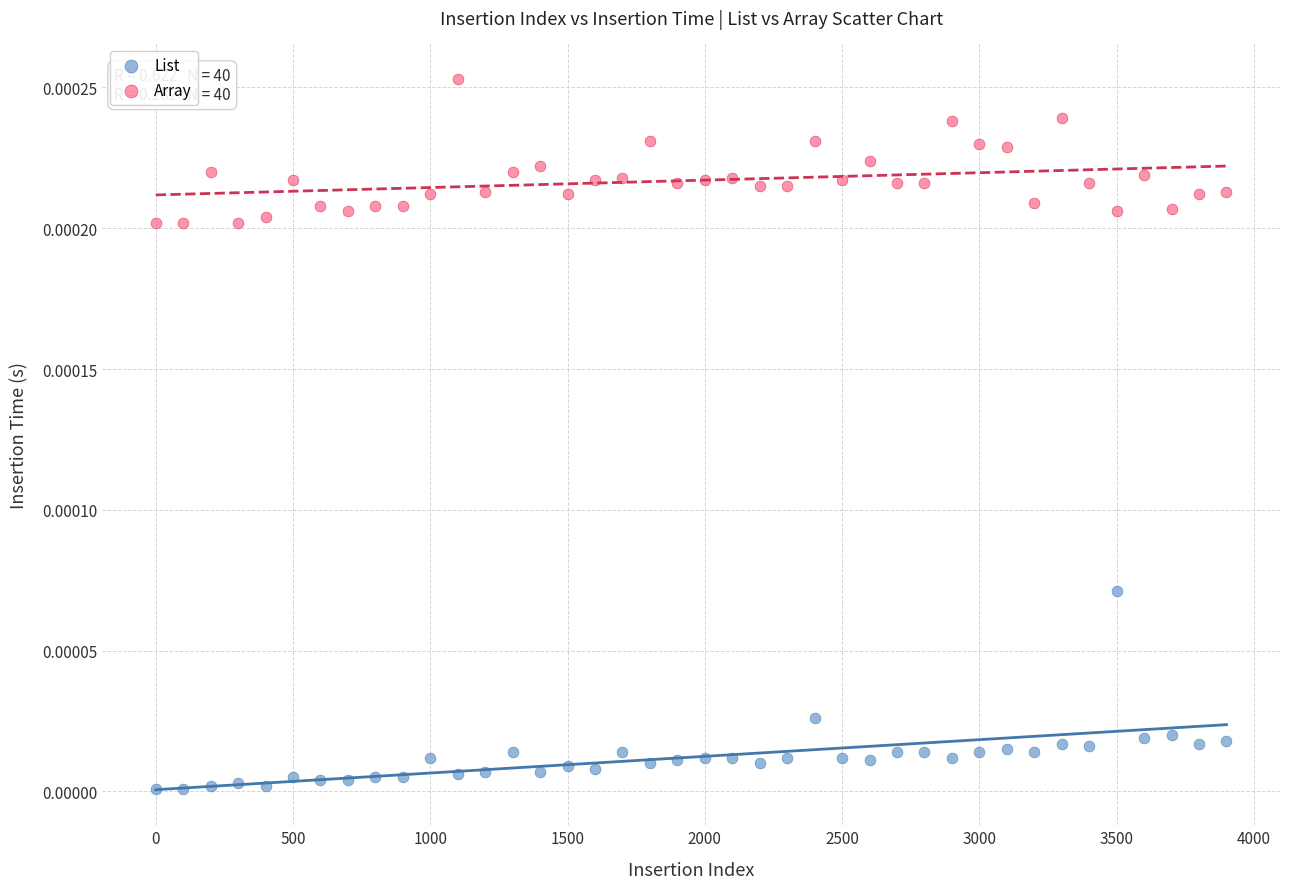

What are all the series names shown in the legend?

List, Array